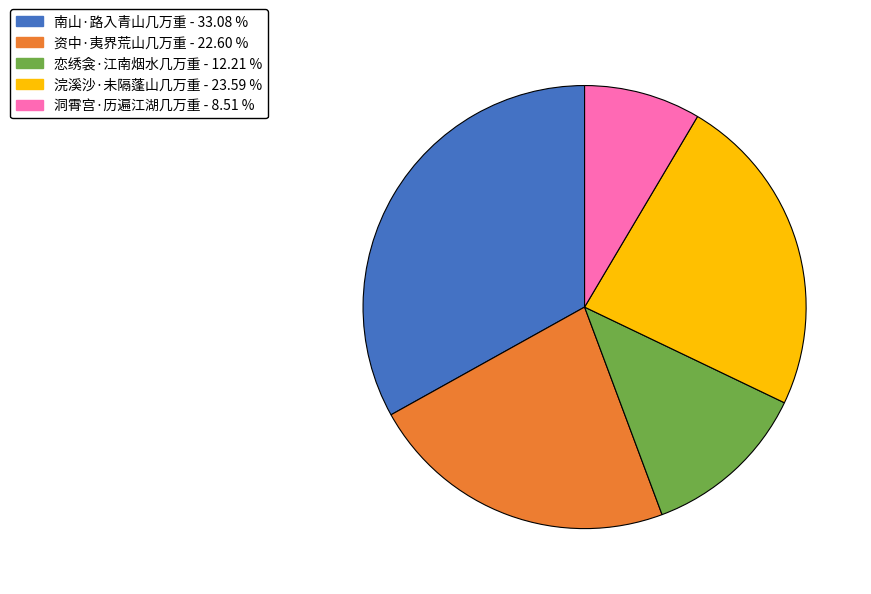

Combined, do 浣溪沙·未隔蓬山几万重 and 洞霄宫·历遍江湖几万重 account for over 50%?

No